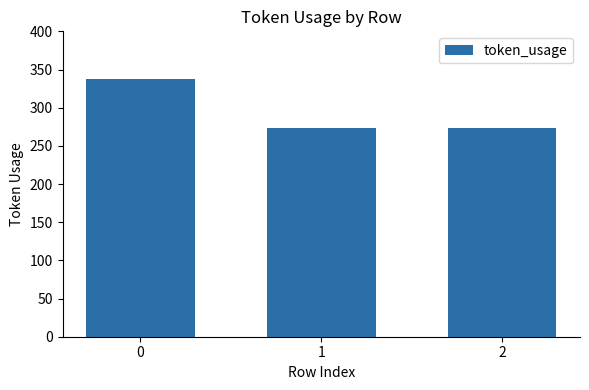

What is the change in value from 0 to 1?

-64